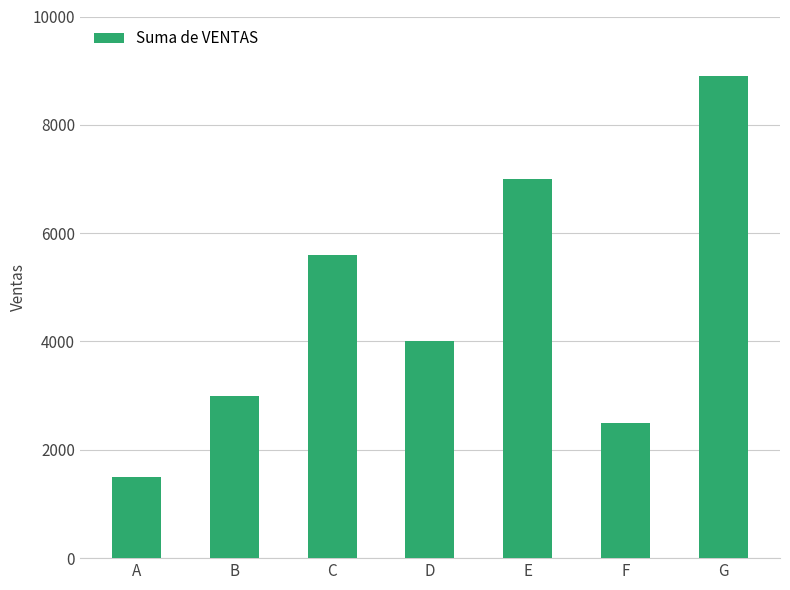

What is the value of the 6th bar from the left?

2500